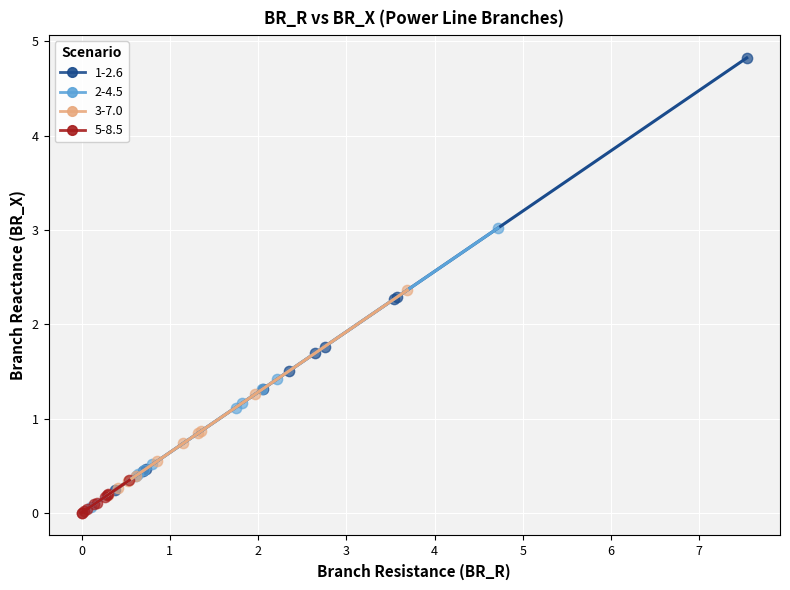

Which series has the widest spread of Y values?

1-2.6